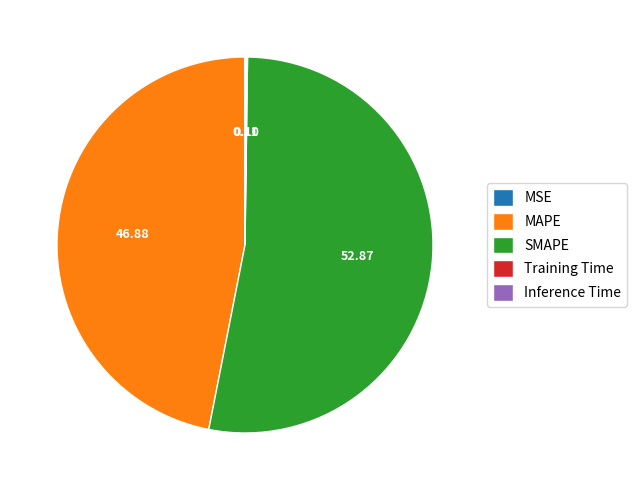

What is the majority slice?

SMAPE